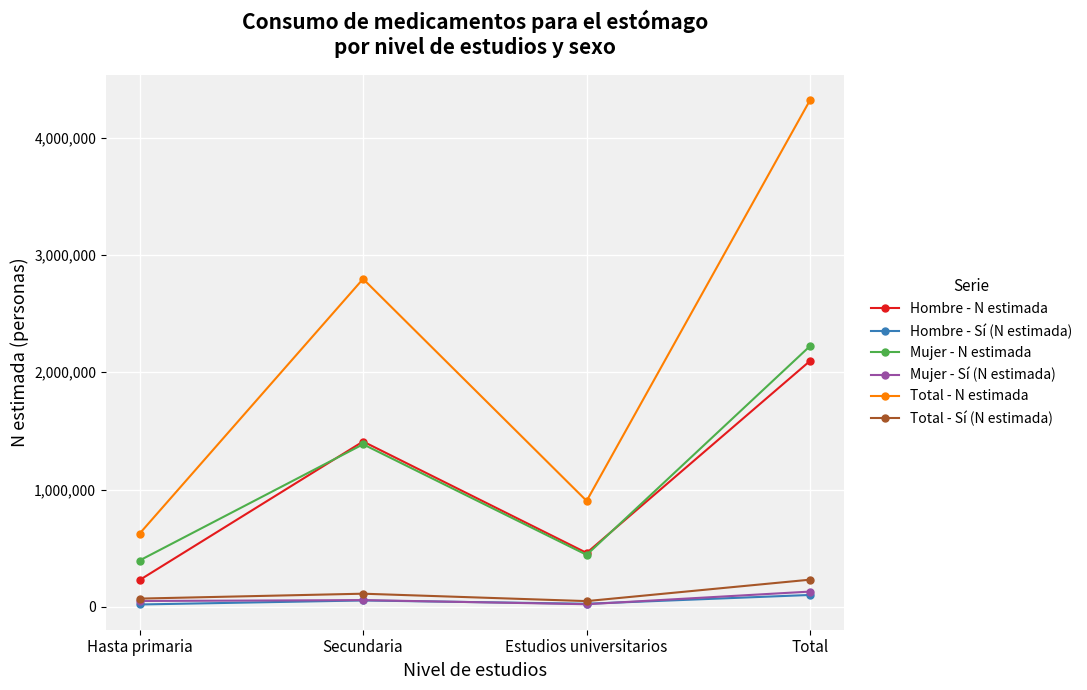

At which category is the sum across all series the highest?

Total